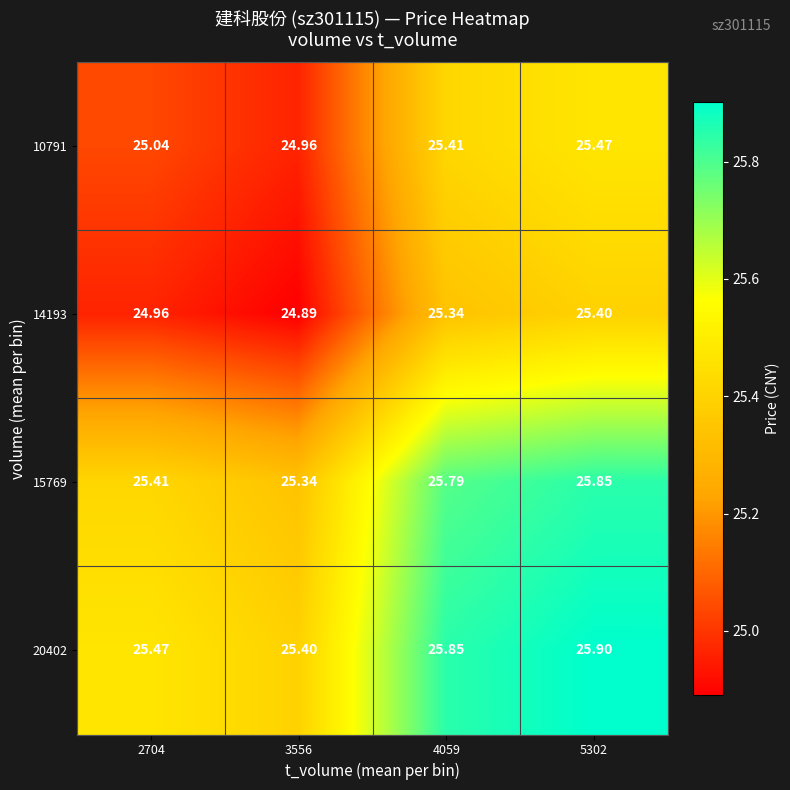

Is the value of 14193 at 2704 greater than the value of 15769 at 4059?

No